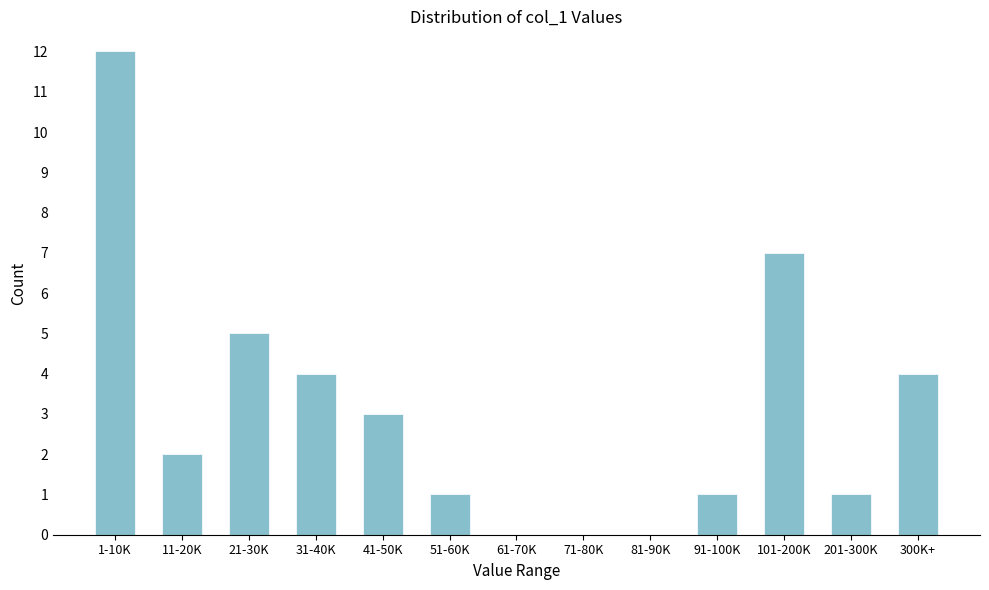

Reading right to left, list all the values displayed in this chart.

300K+=4	201-300K=1	101-200K=7	91-100K=1	81-90K=0	71-80K=0	61-70K=0	51-60K=1	41-50K=3	31-40K=4	21-30K=5	11-20K=2	1-10K=12